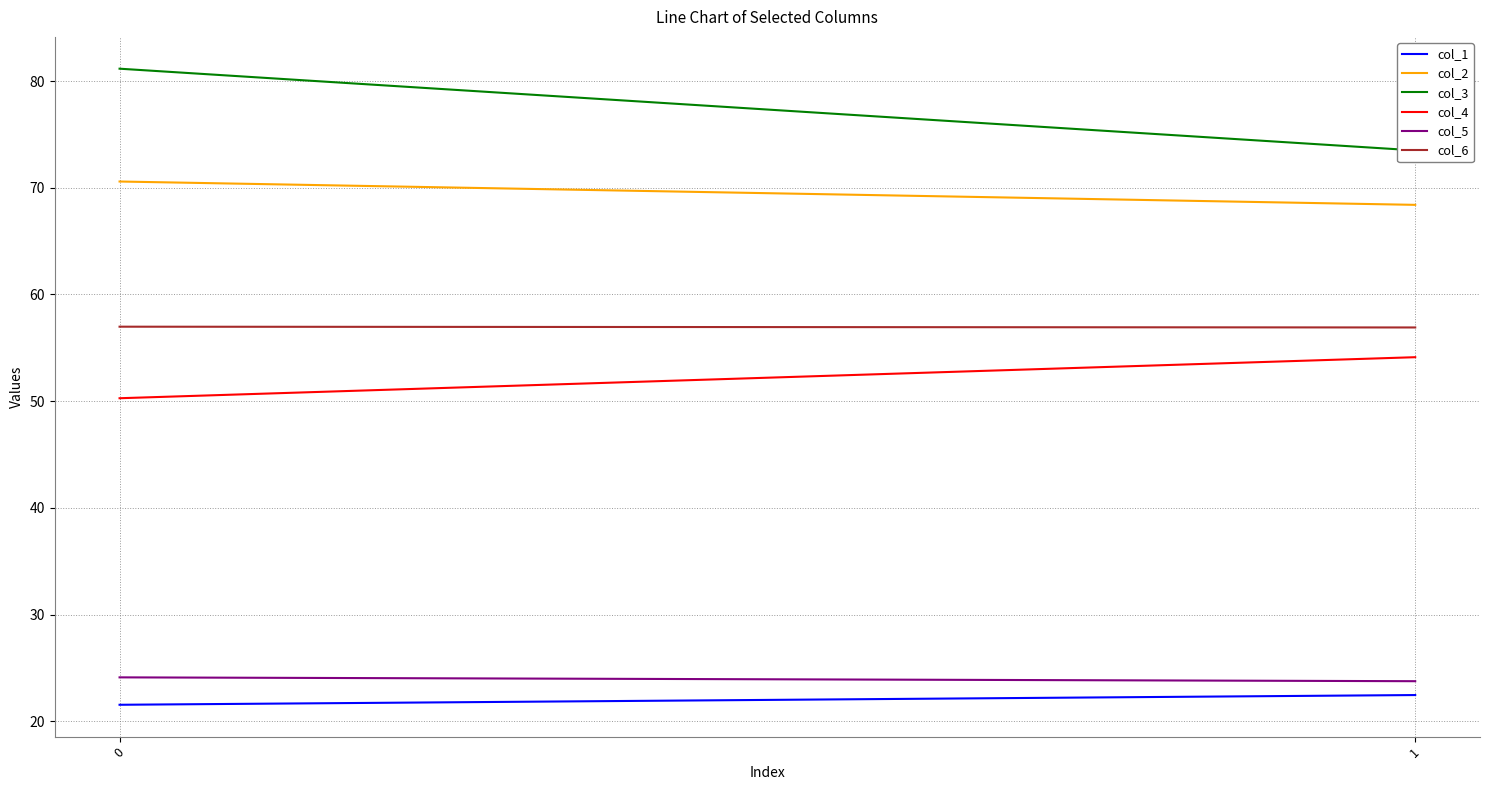

What is the value of the col_4 point at the 1st from the left?

50.3